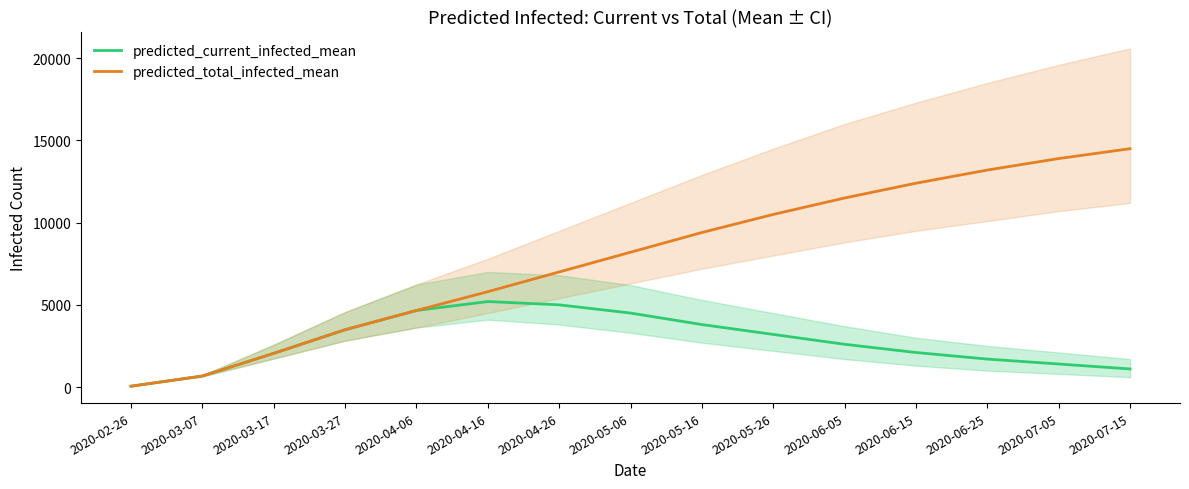

At 2020-03-27, list the series in order from smallest to largest.

predicted_current_infected_mean, predicted_total_infected_mean